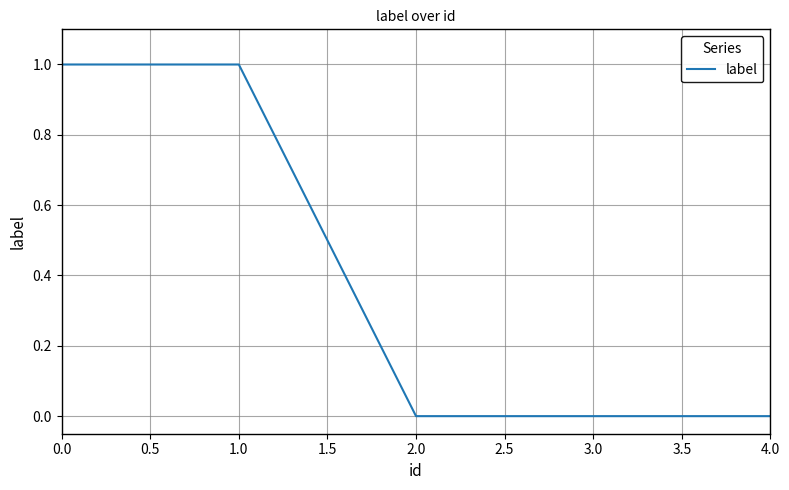

What is the maximum value shown in the chart?

1